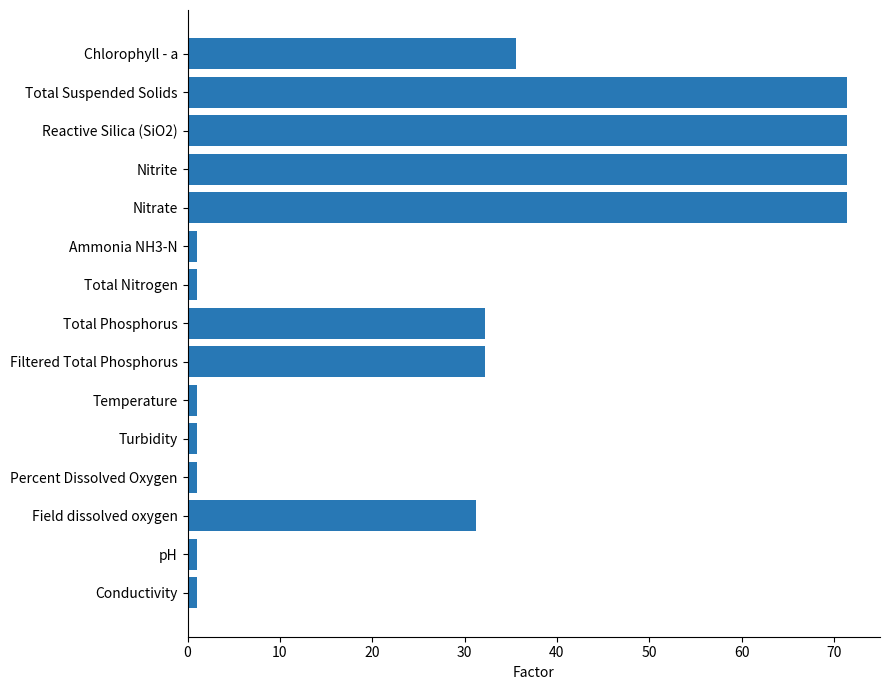

What is the difference between the maximum and minimum values?

70.4